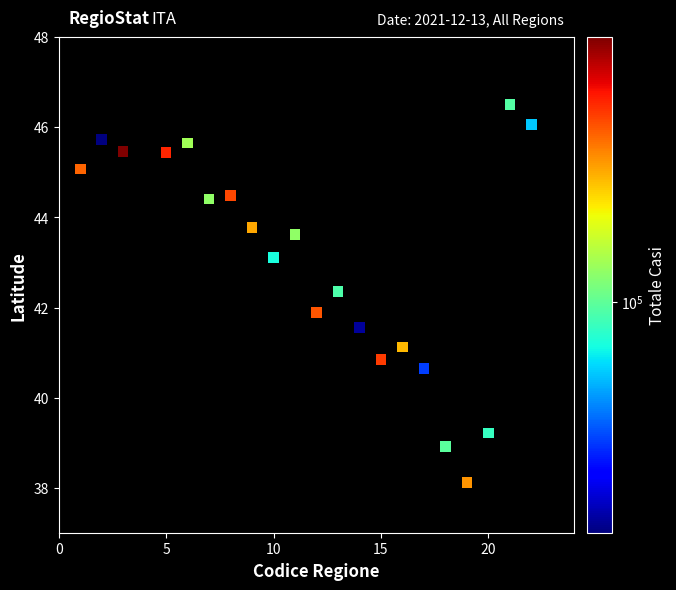

What is the range of Y values (max minus min)?

8.4